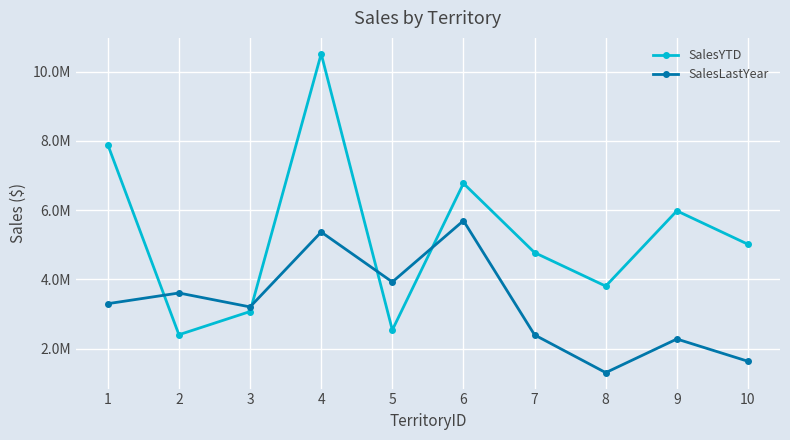

At 1, list the series in order from smallest to largest.

SalesLastYear, SalesYTD